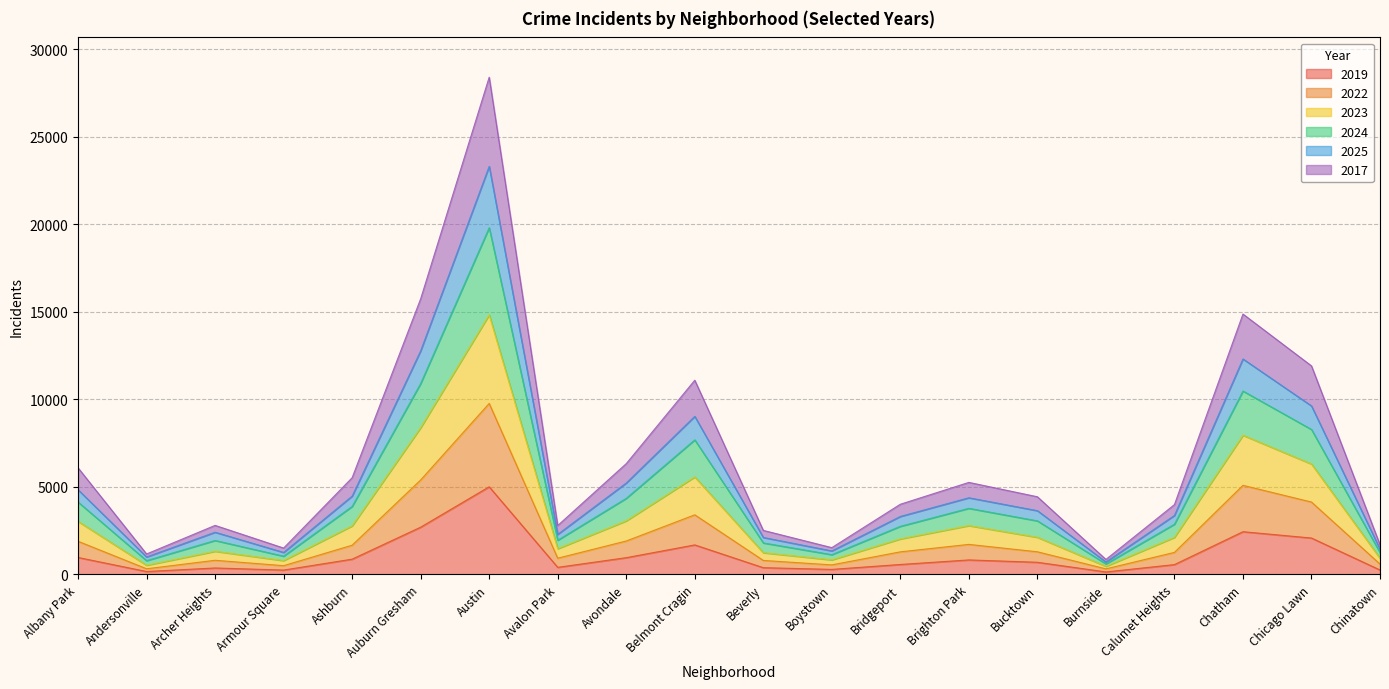

True or false: 2023 and 2025 intersect in this chart.

False